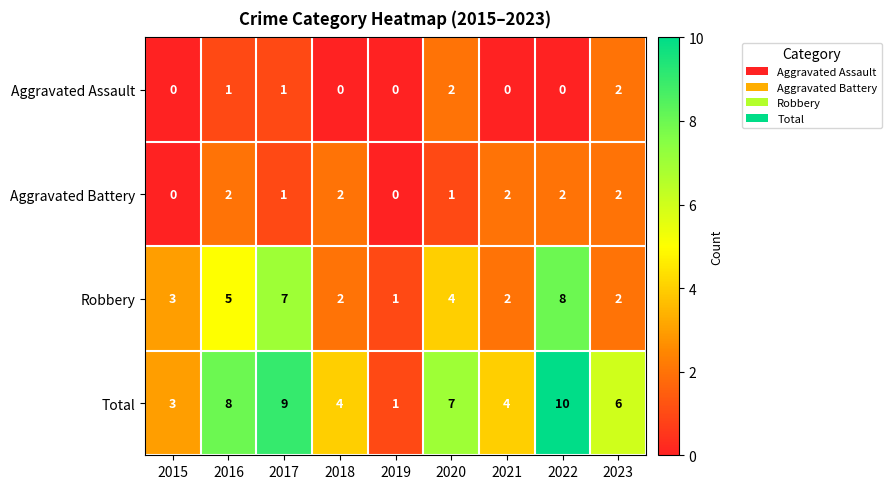

The Robbery series shows 2 at 2023. True or false?

True